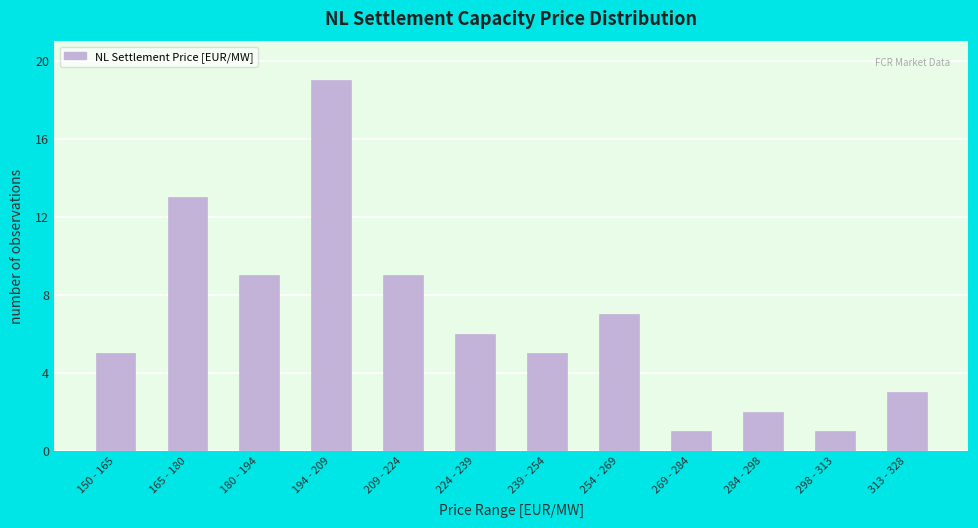

Reading left to right, what are all the values shown in this chart?

5	13	9	19	9	6	5	7	1	2	1	3